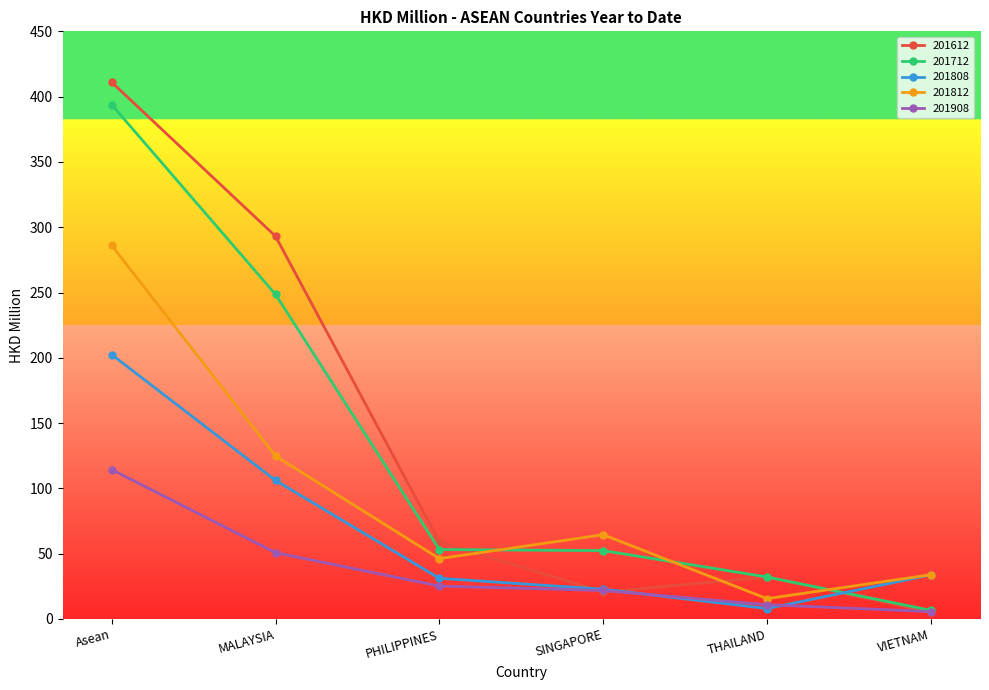

How many distinct data groups are displayed?

5